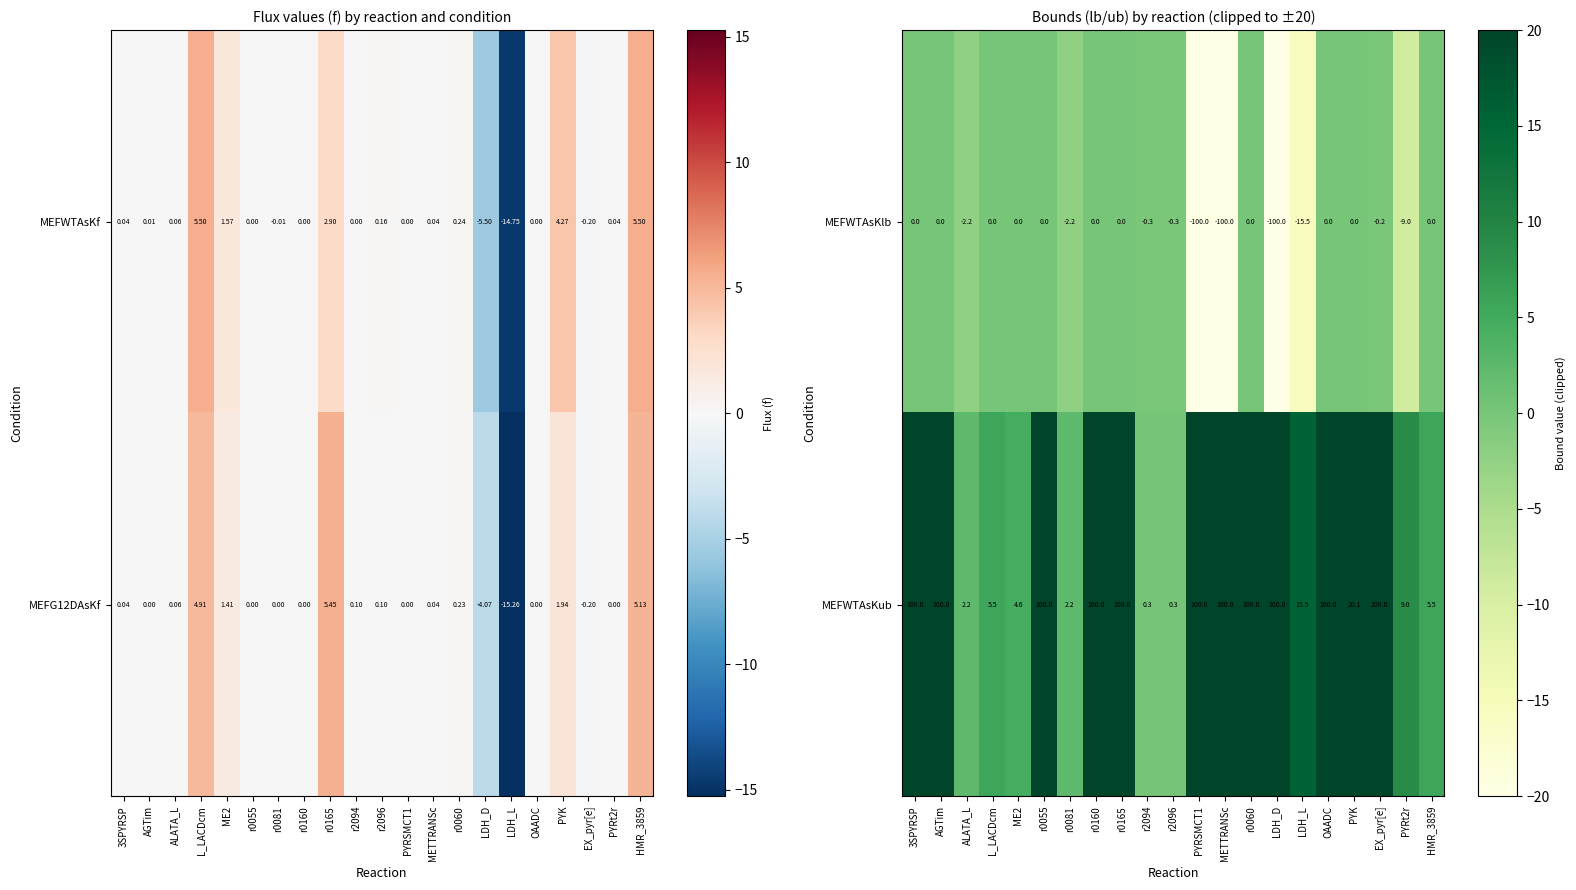

At how many categories does at least one series exceed 3?

17